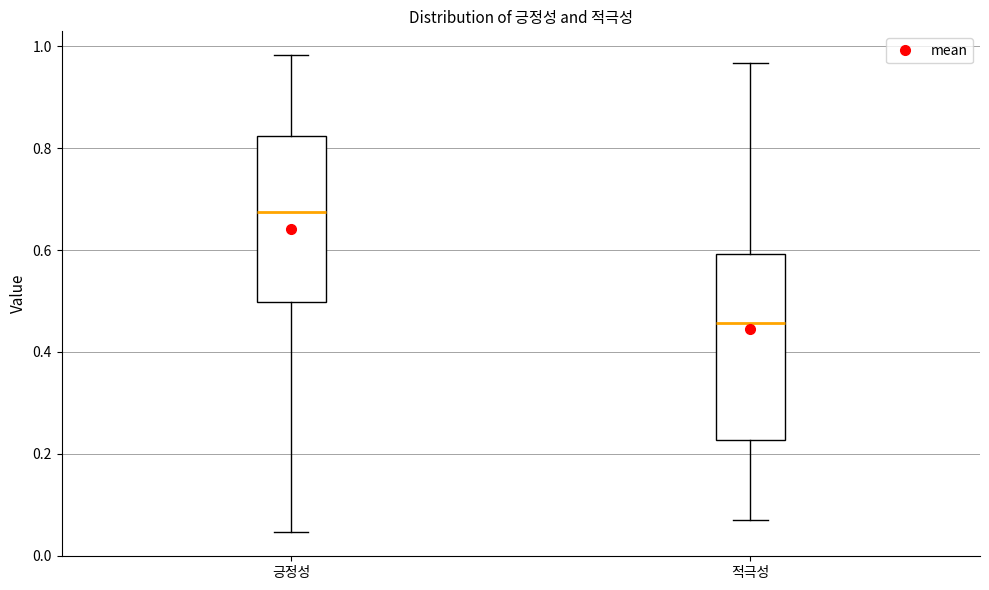

Where is the upper edge of the box for 긍정성 on the y-axis? The values are not printed on the chart, so give them approximately, as read against the axis.

0.82